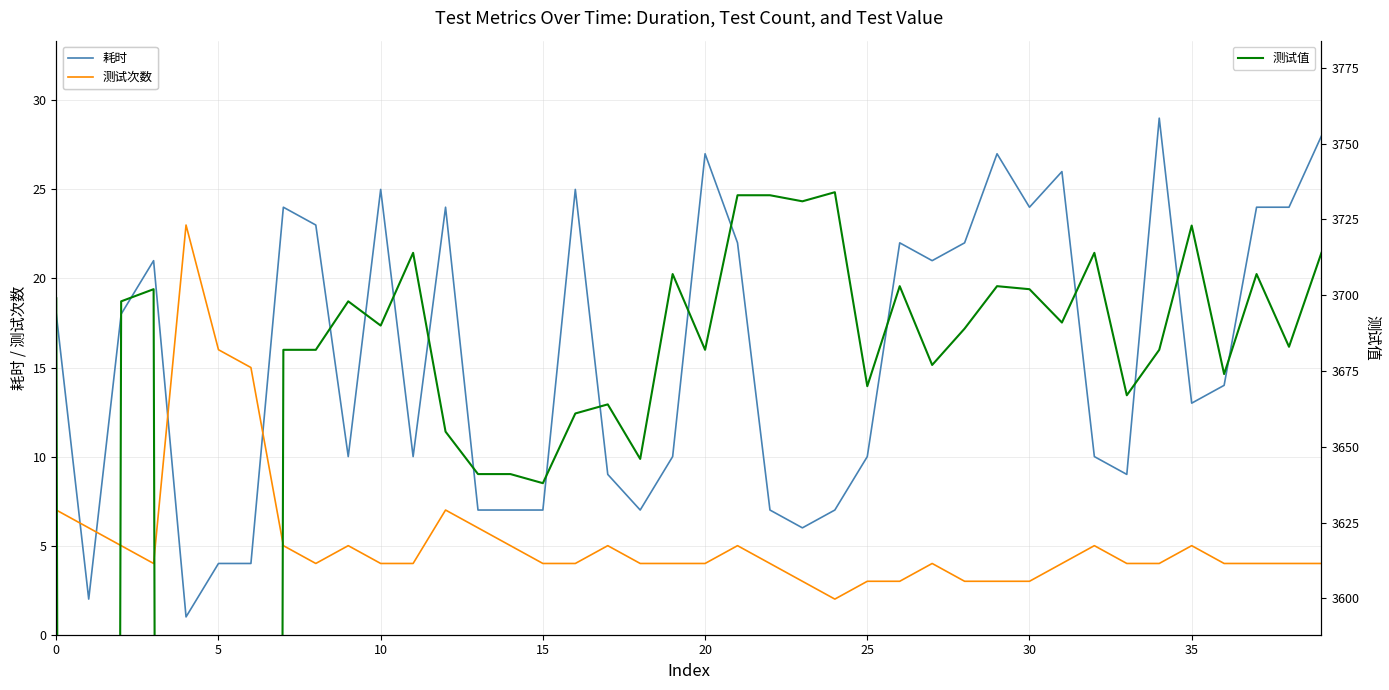

Which series ends up on top after the final intersection of 测试次数 and 耗时?

耗时